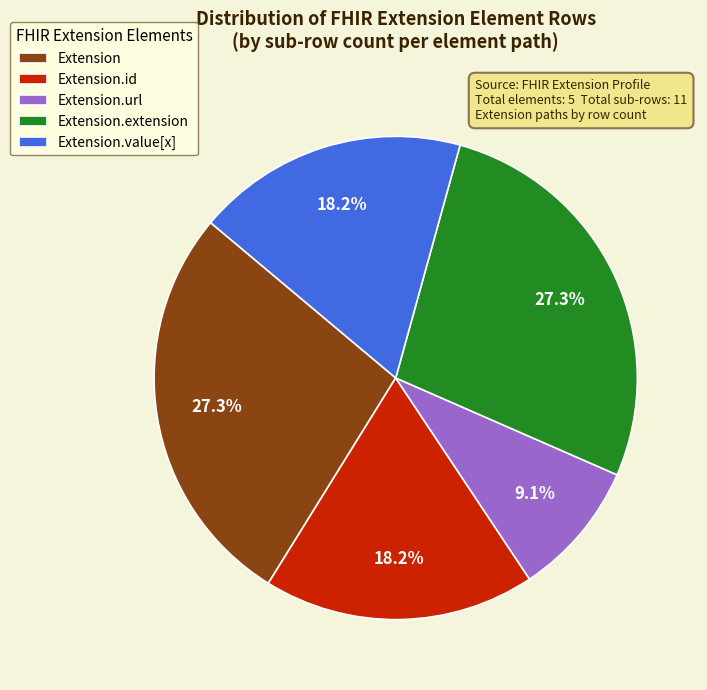

Is Extension.url the majority of the pie?

No